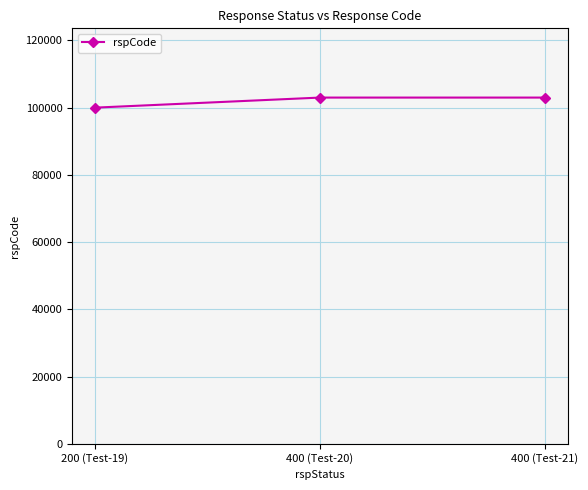

What is the sum of the values at 200 (Test-19) and 400 (Test-20)?

203000